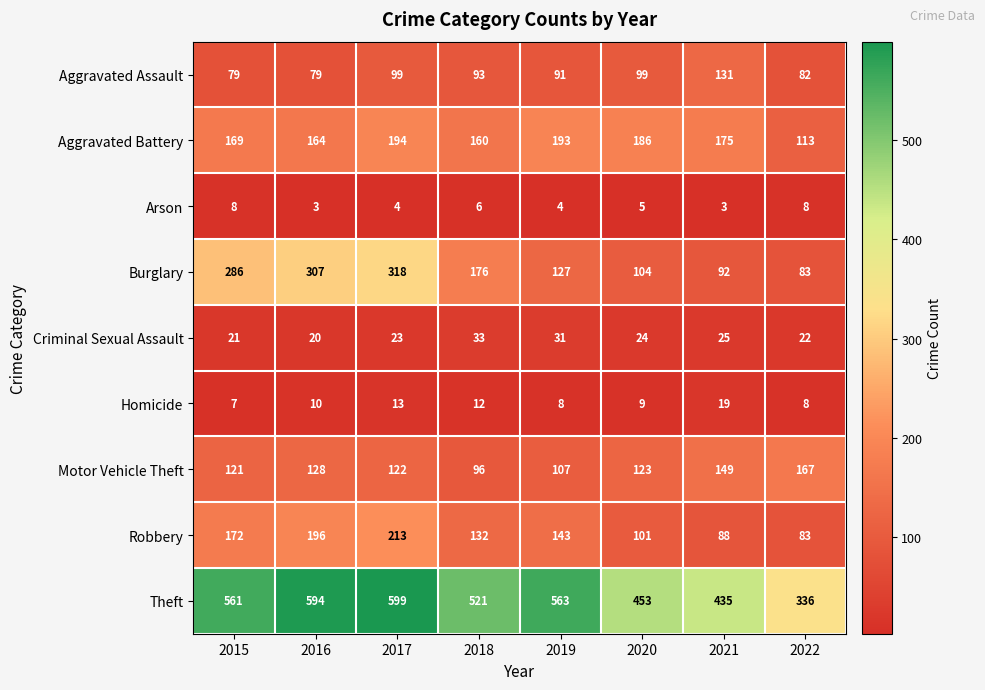

What is the sum of the Burglary values at 2017 and 2020?

422